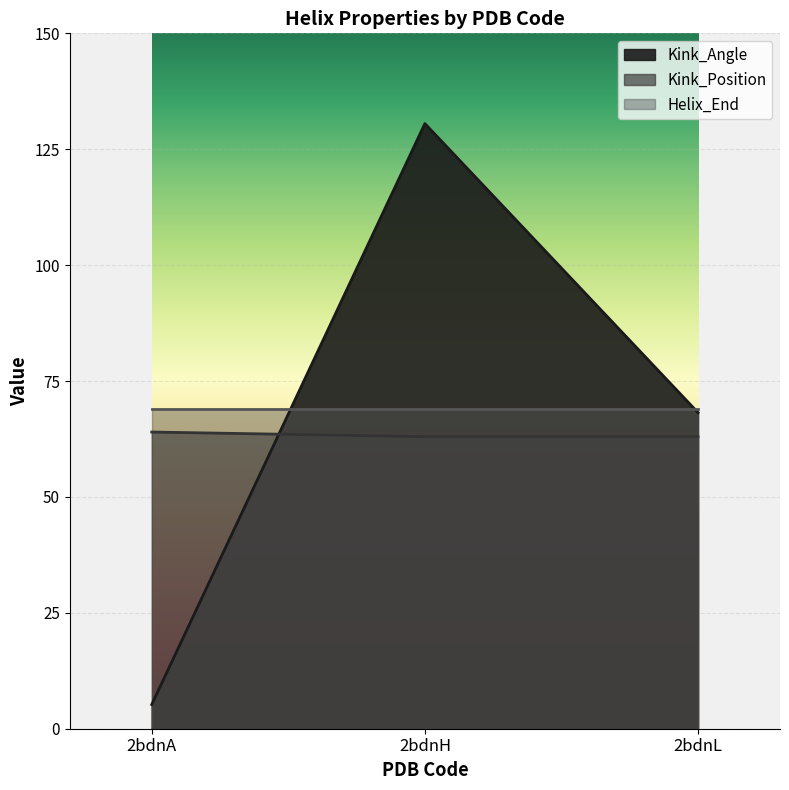

What is the value of the Kink_Angle point at the 2nd from the left?

130.5